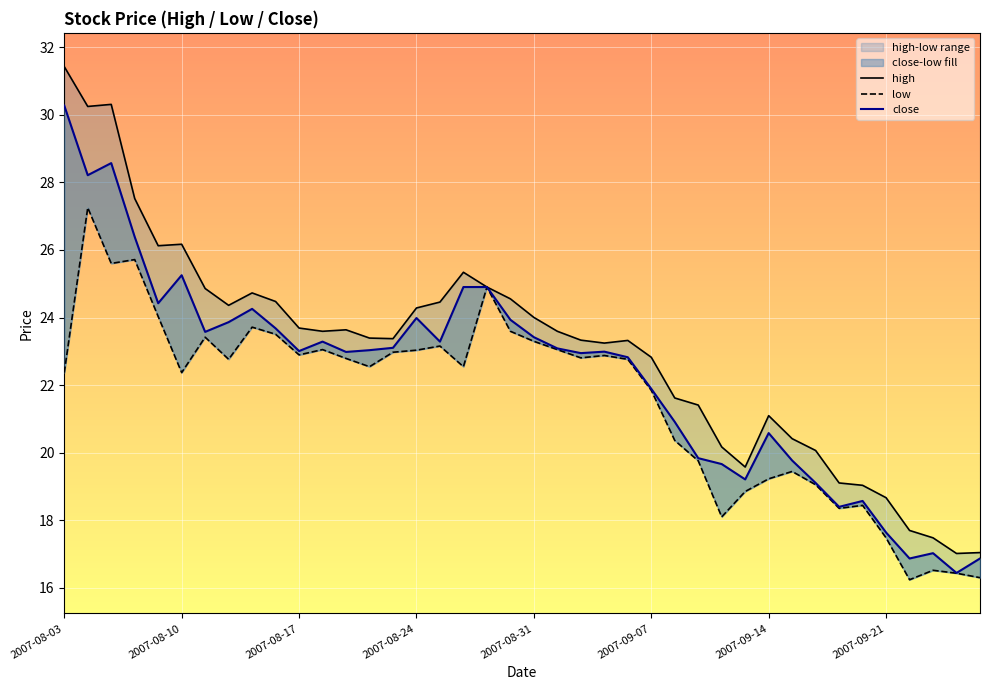

At 8, list the series in order from largest to smallest.

high, close, low